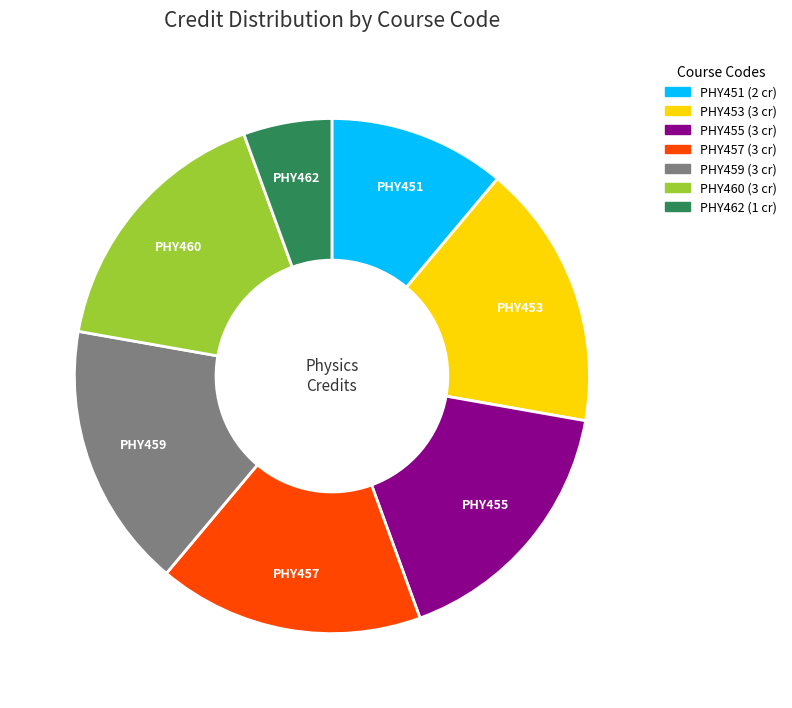

Which category has the smallest portion of the pie?

PHY462